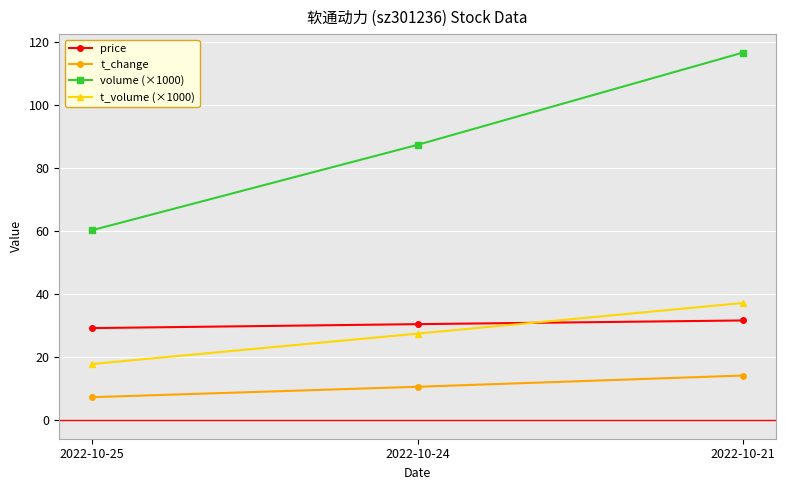

Where does the t_change series first go above 10?

2022-10-24